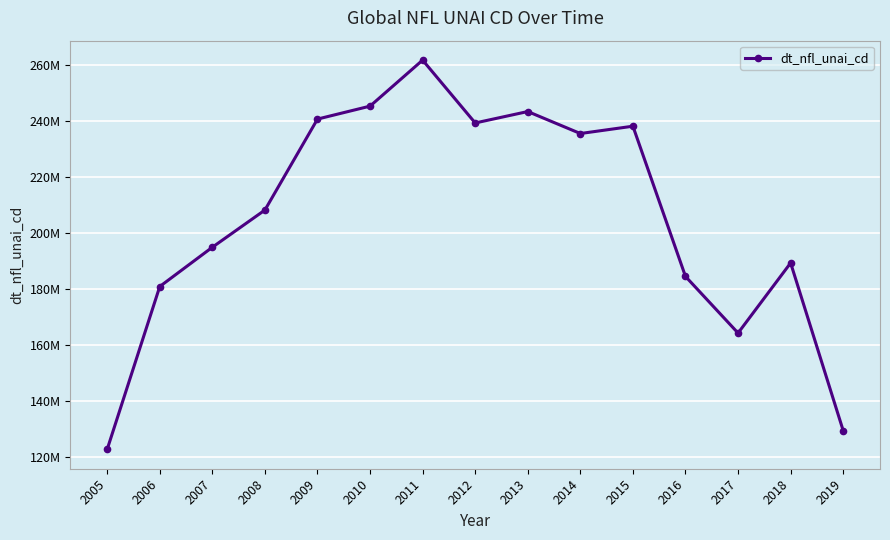

True or false: the data shows 176997734.7 at 2005.

False